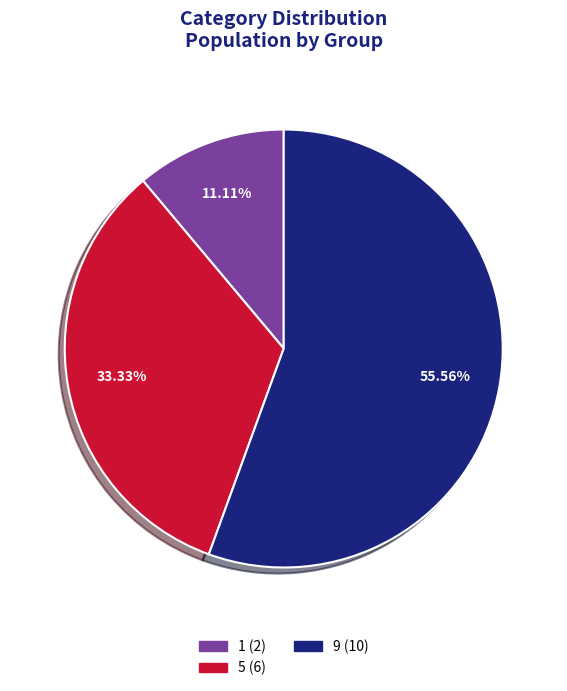

Is it true that 5 is 33% of the pie?

True